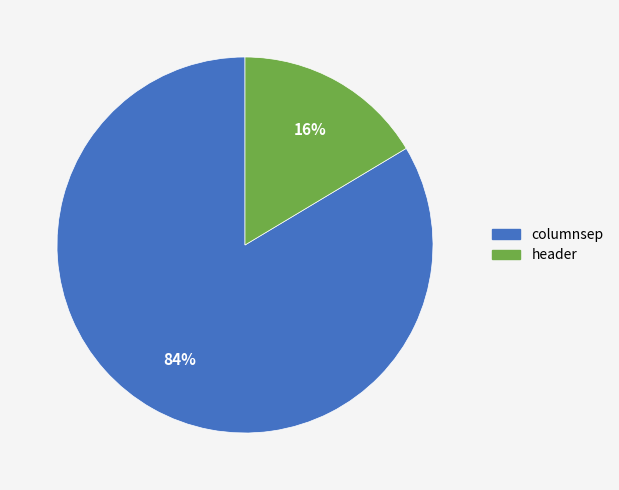

Do columnsep and header together represent more than half of the pie?

Yes